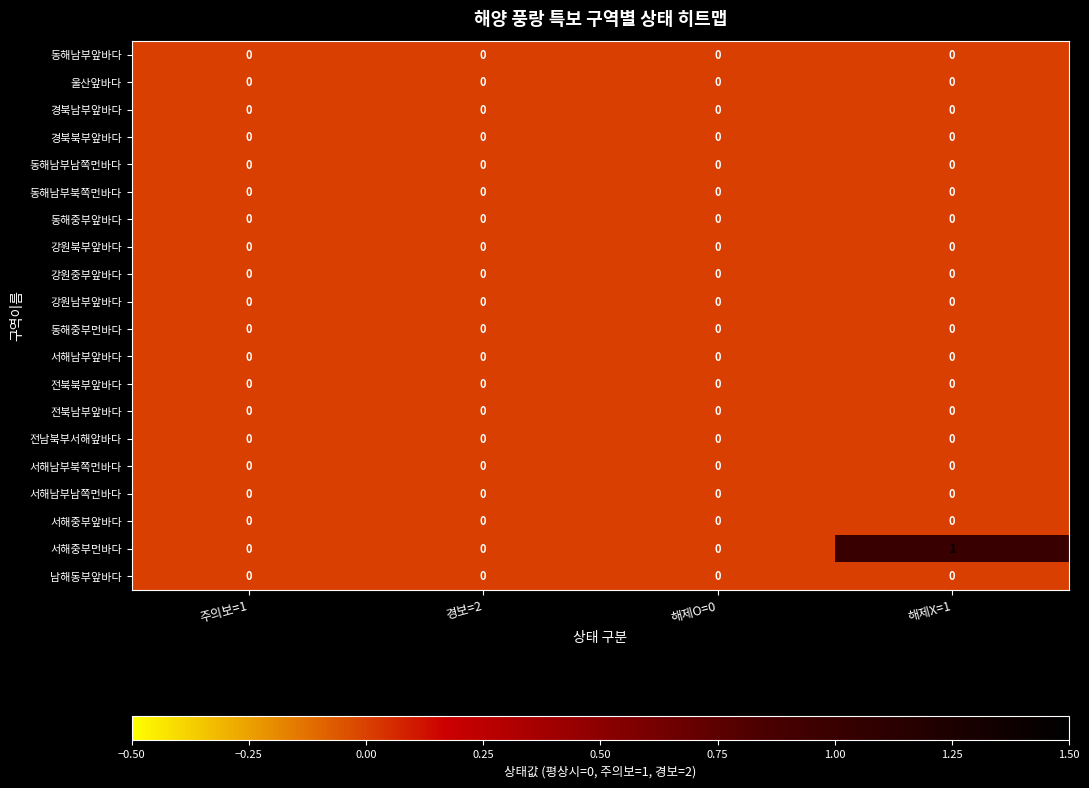

Between 경보=2 and 해제X=1, which series saw the biggest shift?

서해중부먼바다